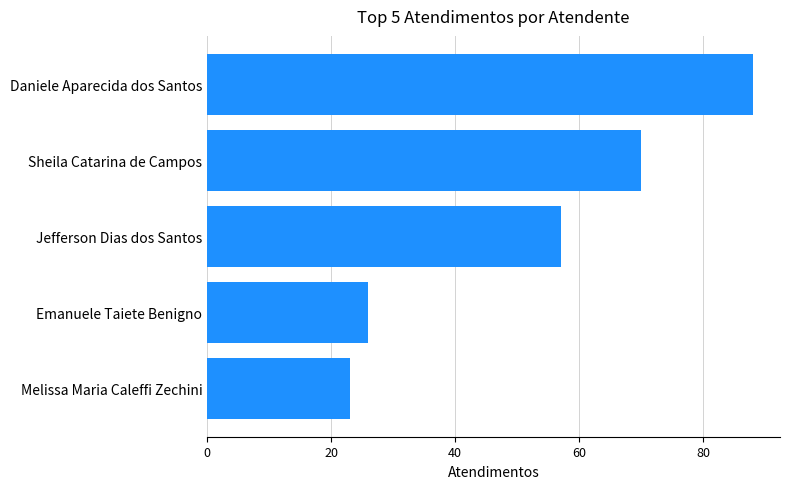

Reading bottom to top, list all the values displayed in this chart.

Melissa Maria Caleffi Zechini=23	Emanuele Taiete Benigno=26	Jefferson Dias dos Santos=57	Sheila Catarina de Campos=70	Daniele Aparecida dos Santos=88